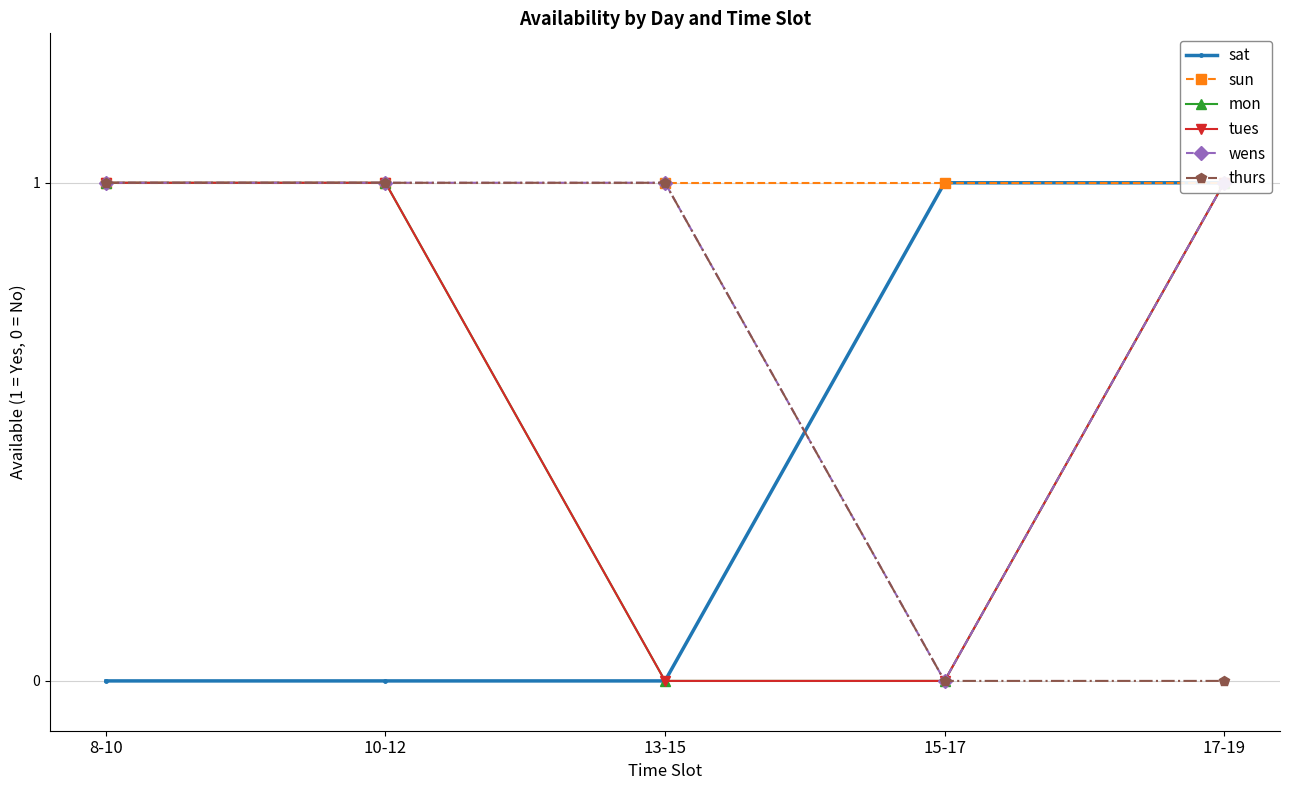

Which series changed the most between 10-12 and 13-15?

mon